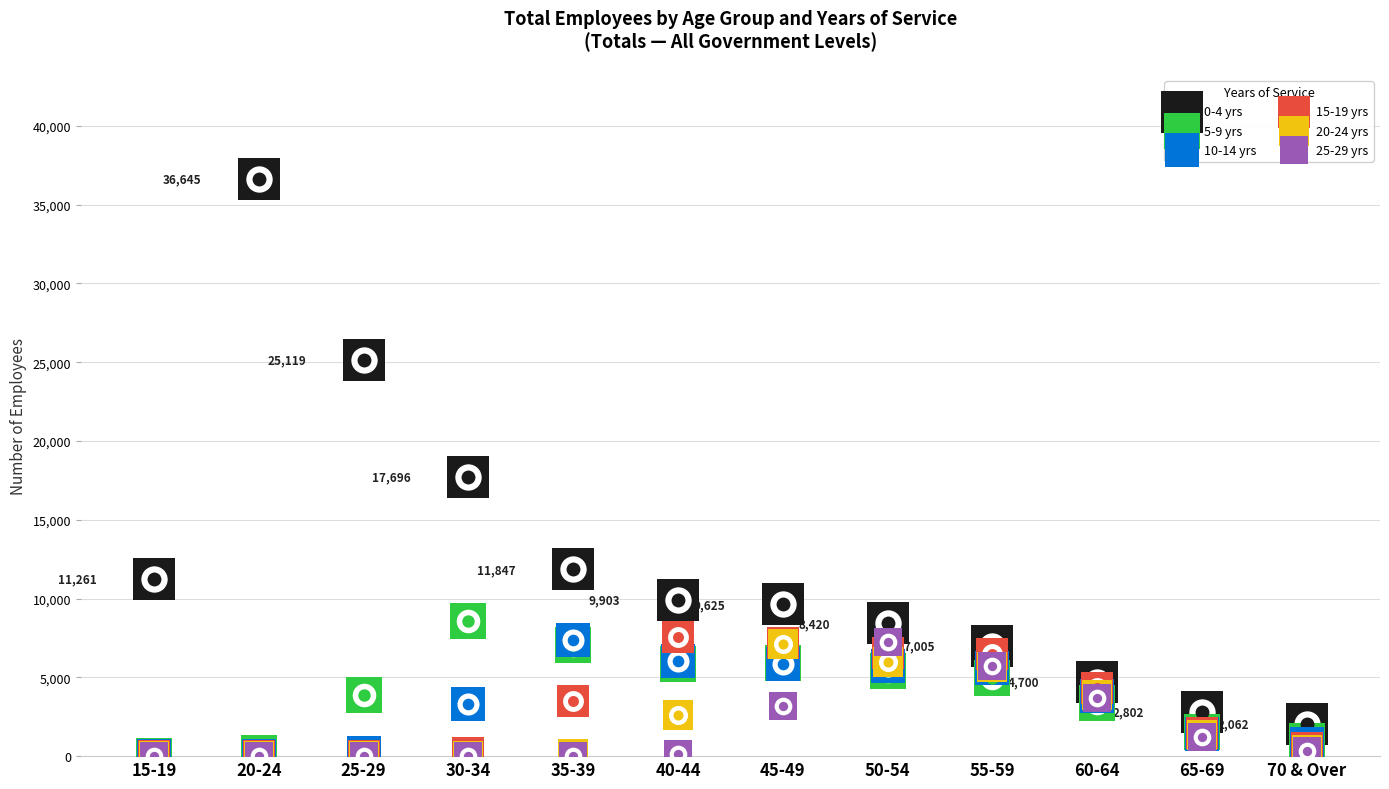

What are all the series names shown in the legend?

0-4 yrs, 5-9 yrs, 10-14 yrs, 15-19 yrs, 20-24 yrs, 25-29 yrs